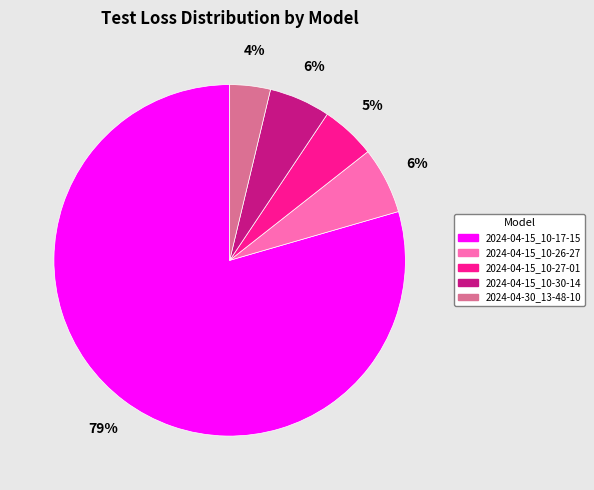

To the nearest percent, what is the average slice percentage?

20%